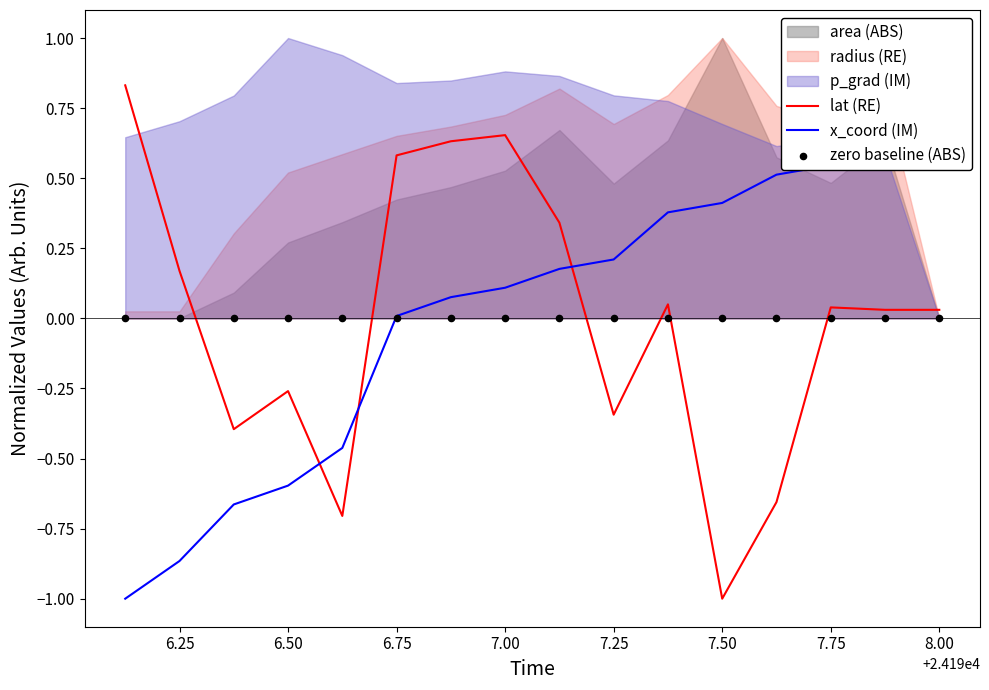

What is the minimum value for lat (RE)?

-1.0